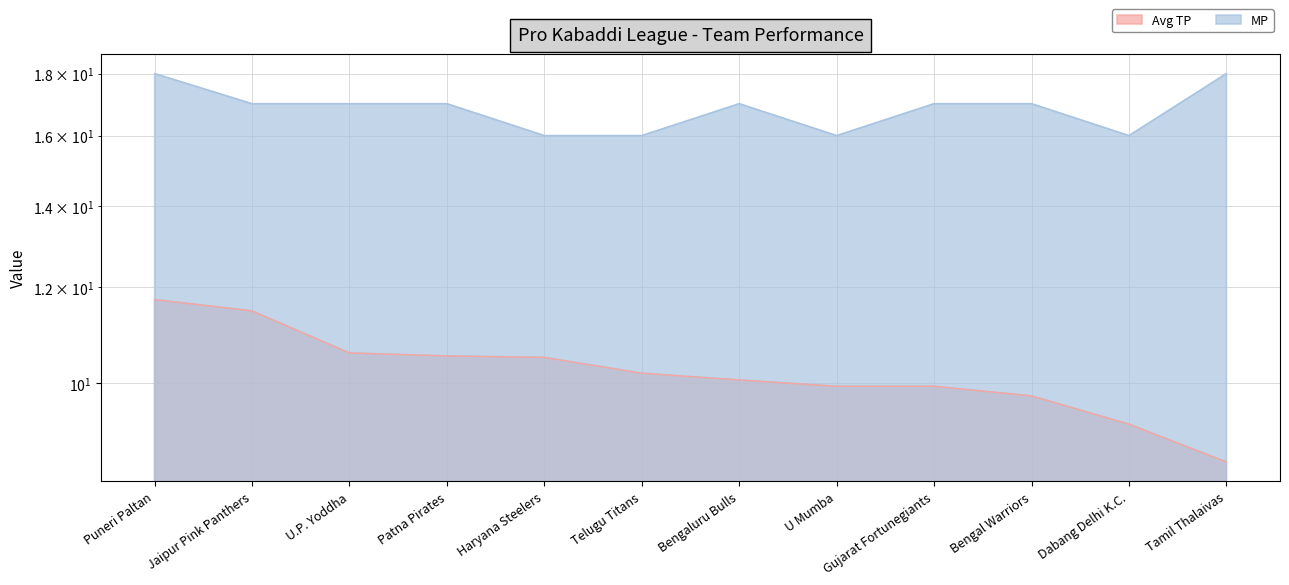

What is the spread (max minus min) of values at U.P. Yoddha?

6.4